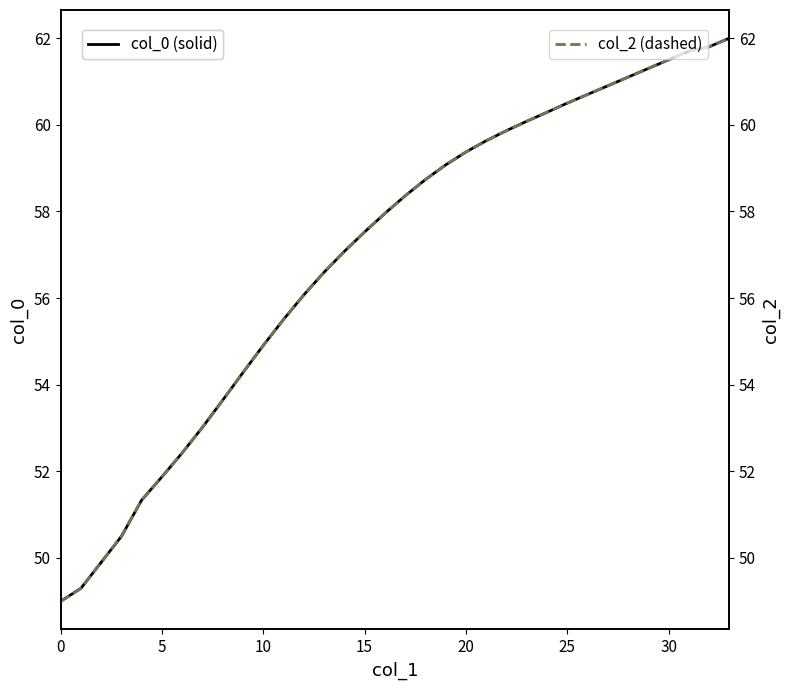

What is the sum of all col_0 (solid) values?

1937.8